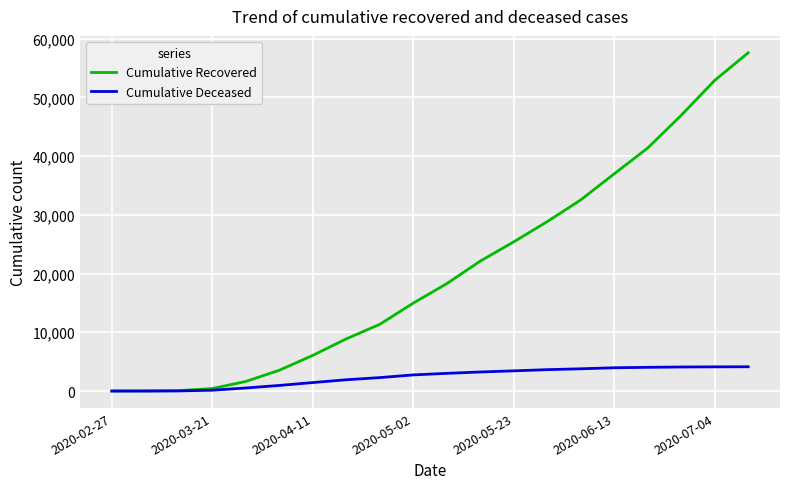

Rank the series by their maximum value, from lowest to highest.

Cumulative Deceased, Cumulative Recovered